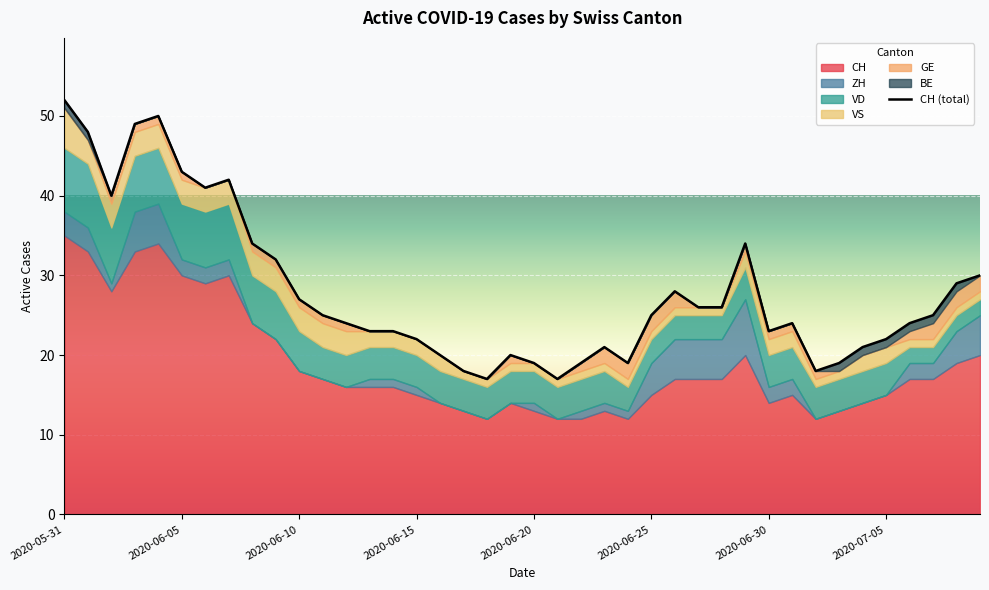

What is the average value of the ZH series?

2